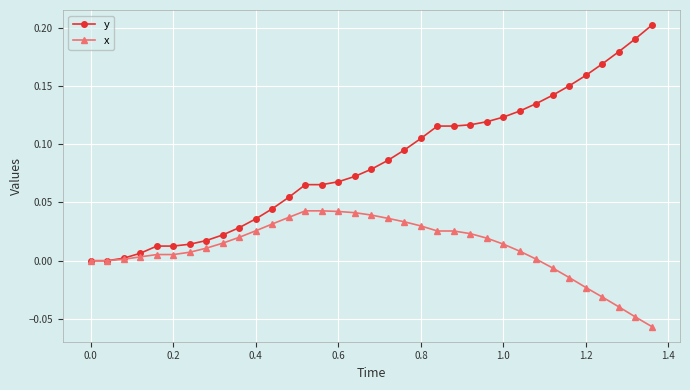

Rank the series by their maximum value, from lowest to highest.

x, y